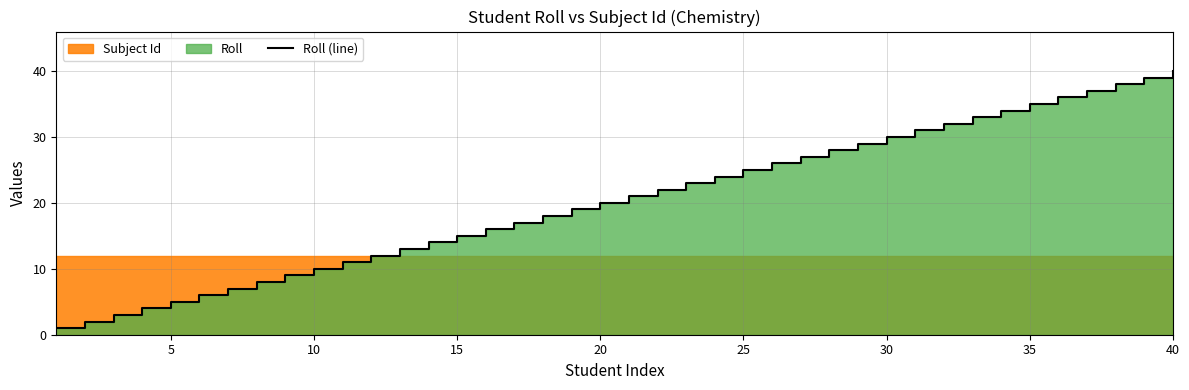

What is the difference between the second highest and second lowest values?

37